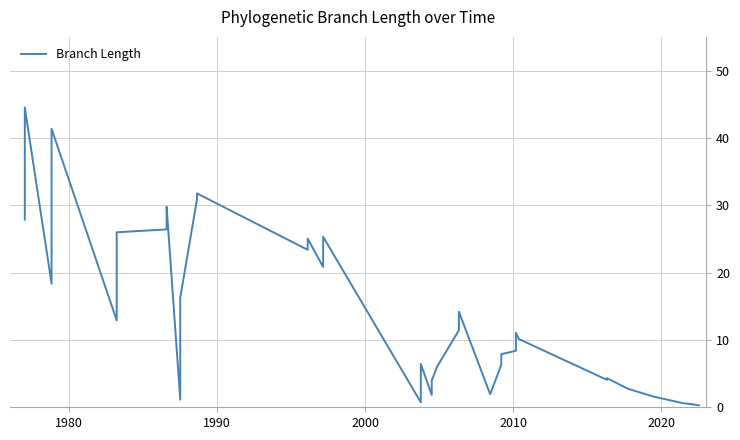

What is the greatest value displayed?

44.5